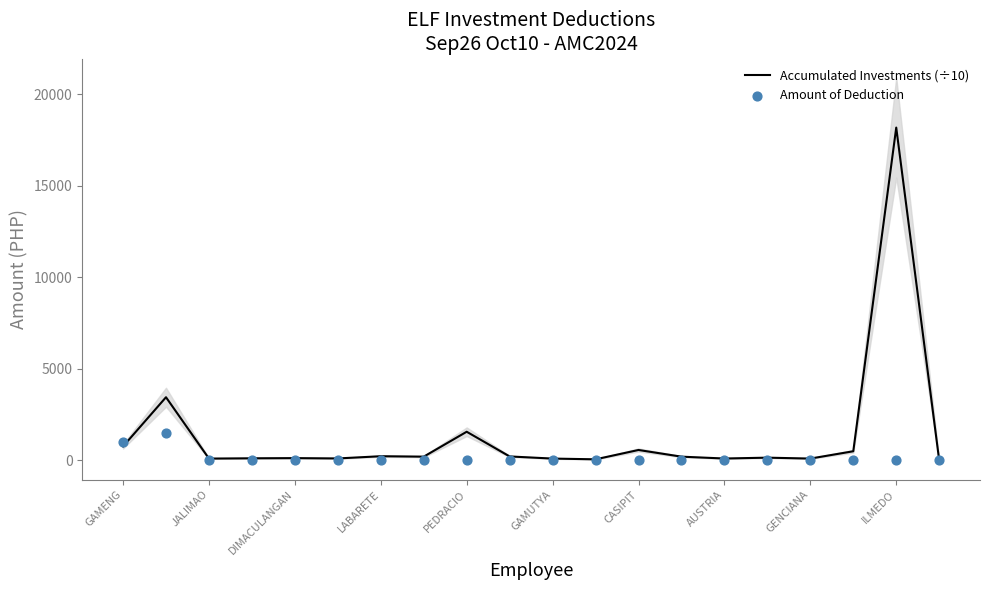

At how many categories does at least one series exceed 13348?

1